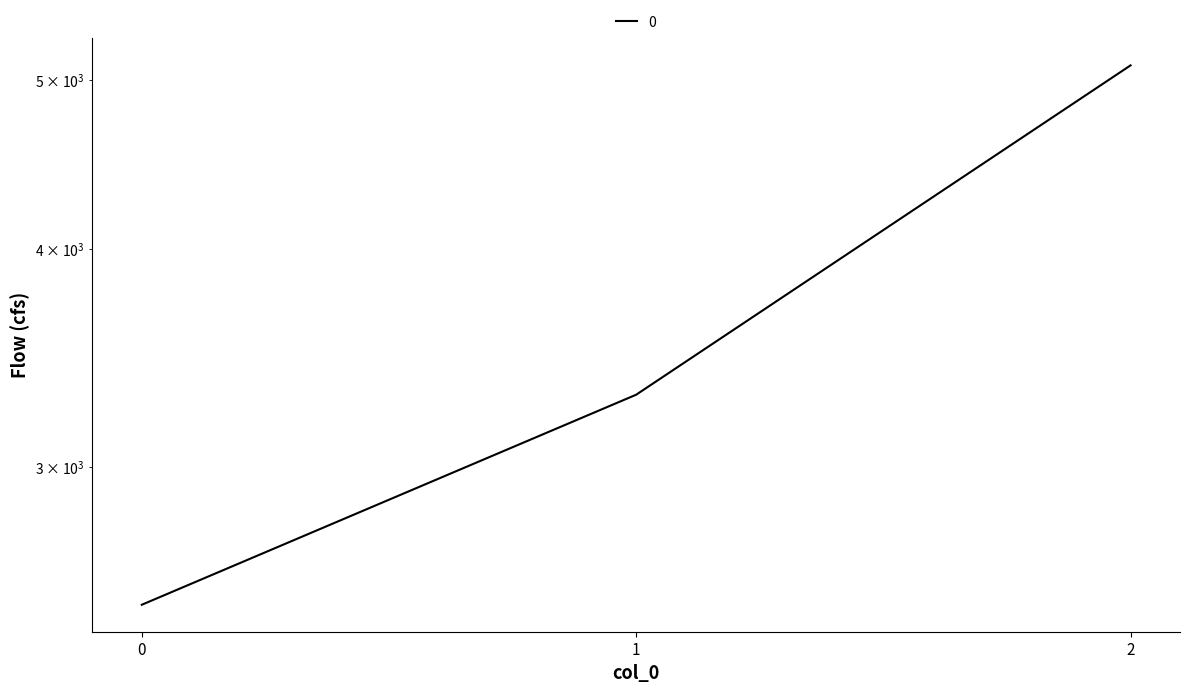

List the labels in order of value, smallest first.

0, 1, 2